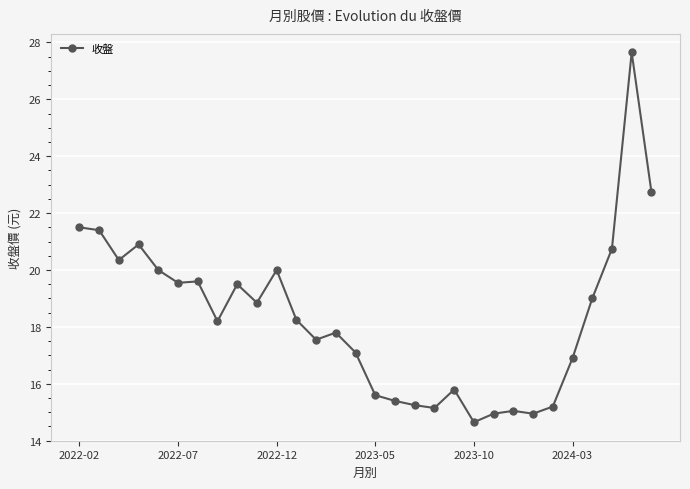

What is the value of the 25th point from the left?

15.2